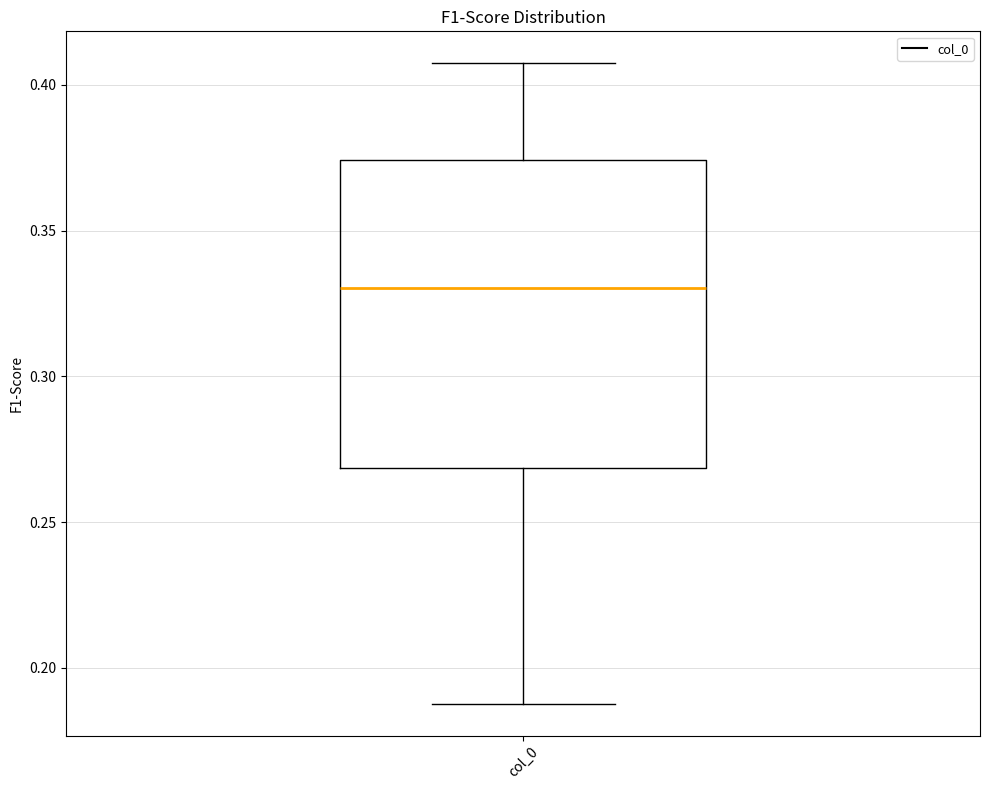

Transcribe this box plot: give where the median line is, the range the box spans, and where the two whiskers end, as read against the y-axis. The values are not printed on the chart, so give them approximately, as read against the axis.

median 0.330, box 0.270 to 0.375, whiskers 0.190 to 0.405